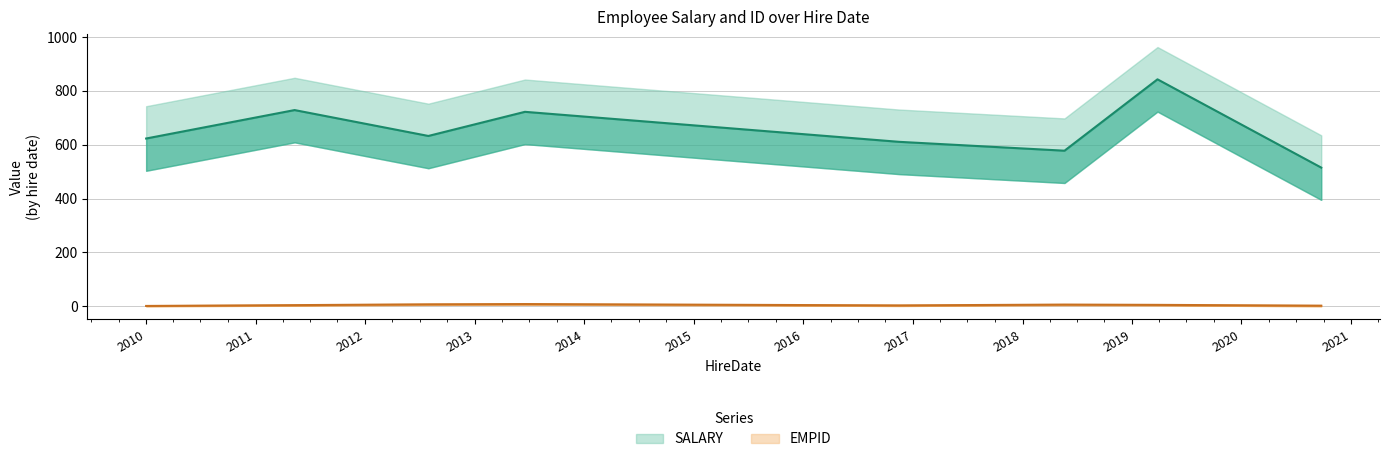

List the series in order of their peak value, lowest first.

EMPID, SALARY